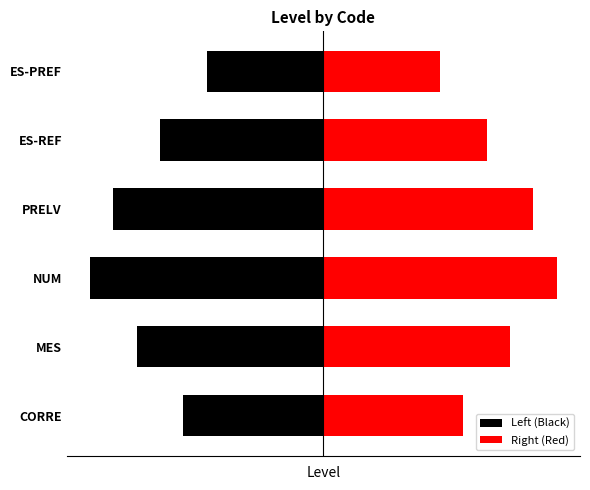

Which series has the largest total across all categories?

Right (Red)